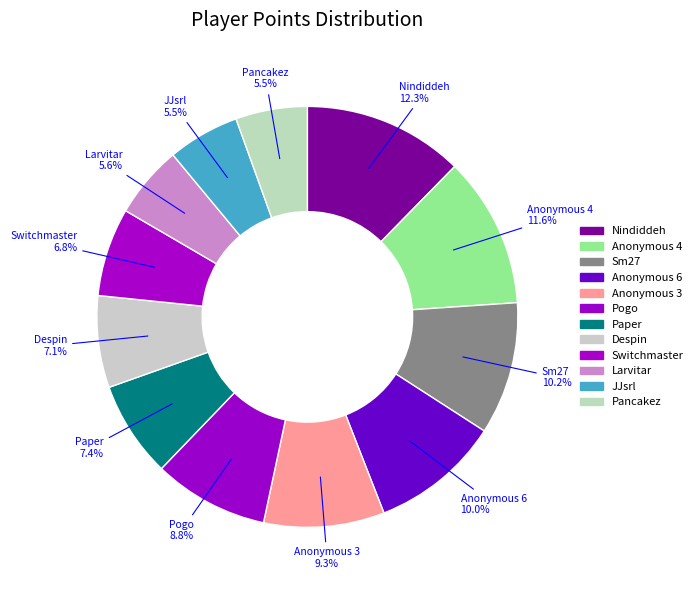

To the nearest percent, what is the difference between the Anonymous 4 and Anonymous 3 slice percentages?

2%